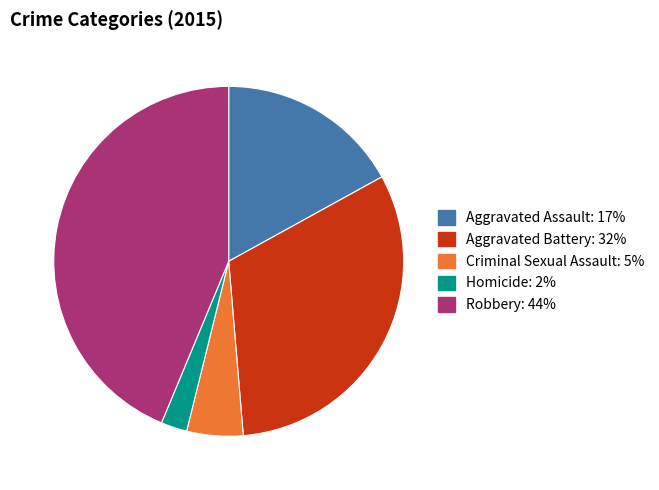

Between Homicide and Robbery, which is larger?

Robbery